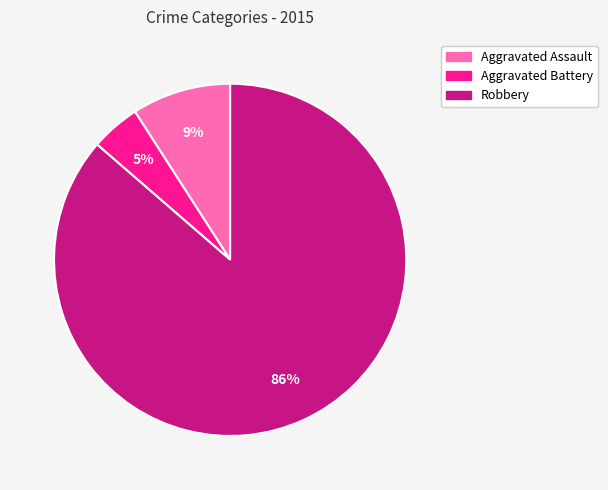

What percentage is the Robbery slice, to the nearest percent?

86%